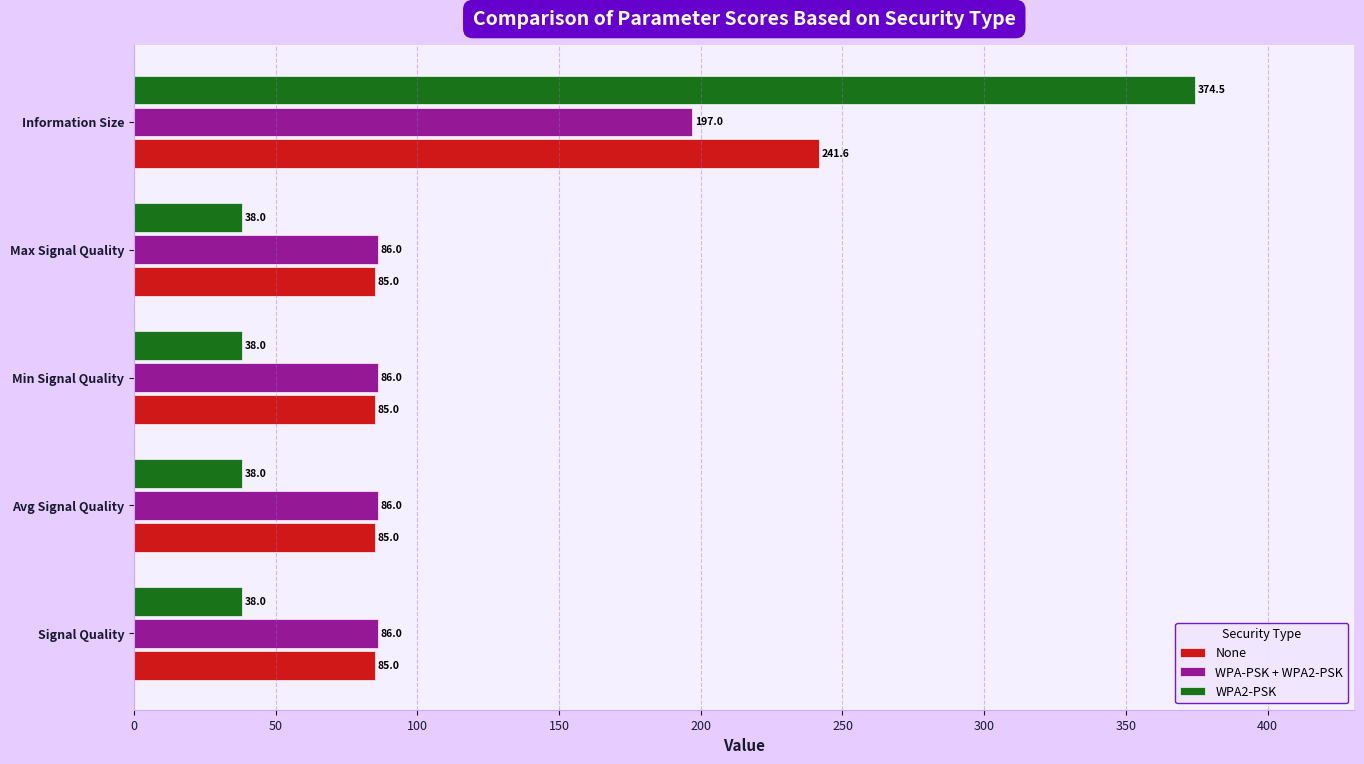

Is the value of WPA2-PSK at Avg Signal Quality greater than the value of None at Max Signal Quality?

No